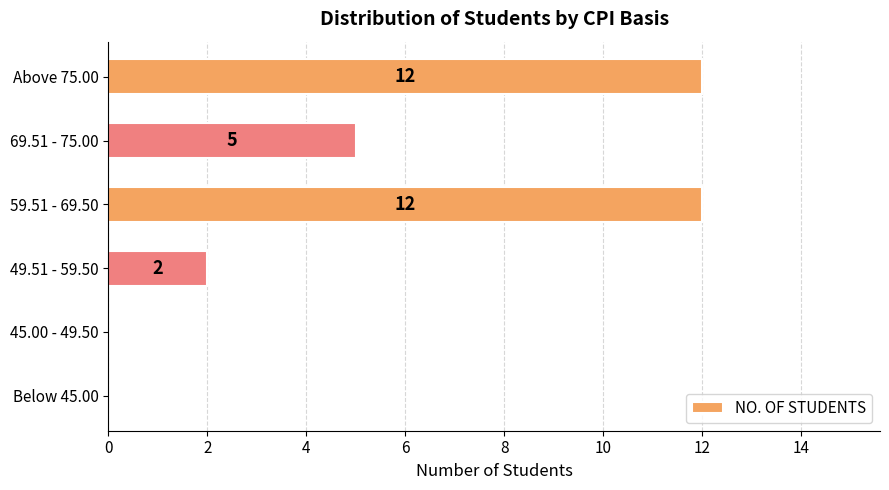

The chart shows a value of 12 at Above 75.00. True or false?

True